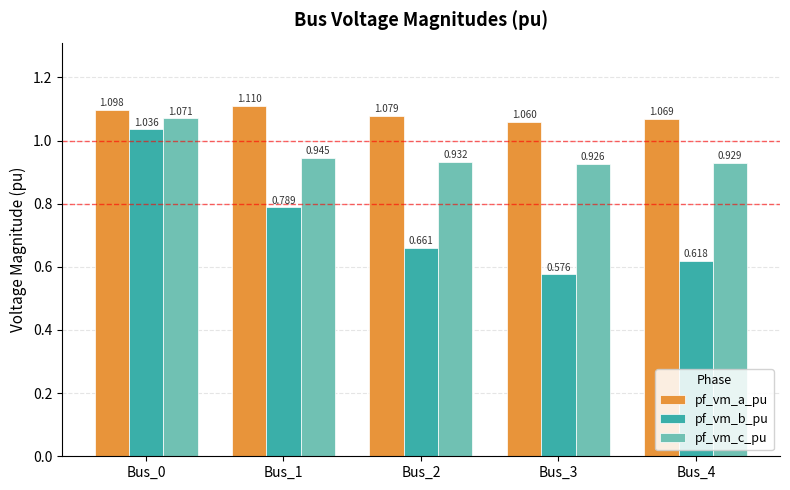

List the series in order of their overall mean, highest first.

pf_vm_a_pu, pf_vm_c_pu, pf_vm_b_pu